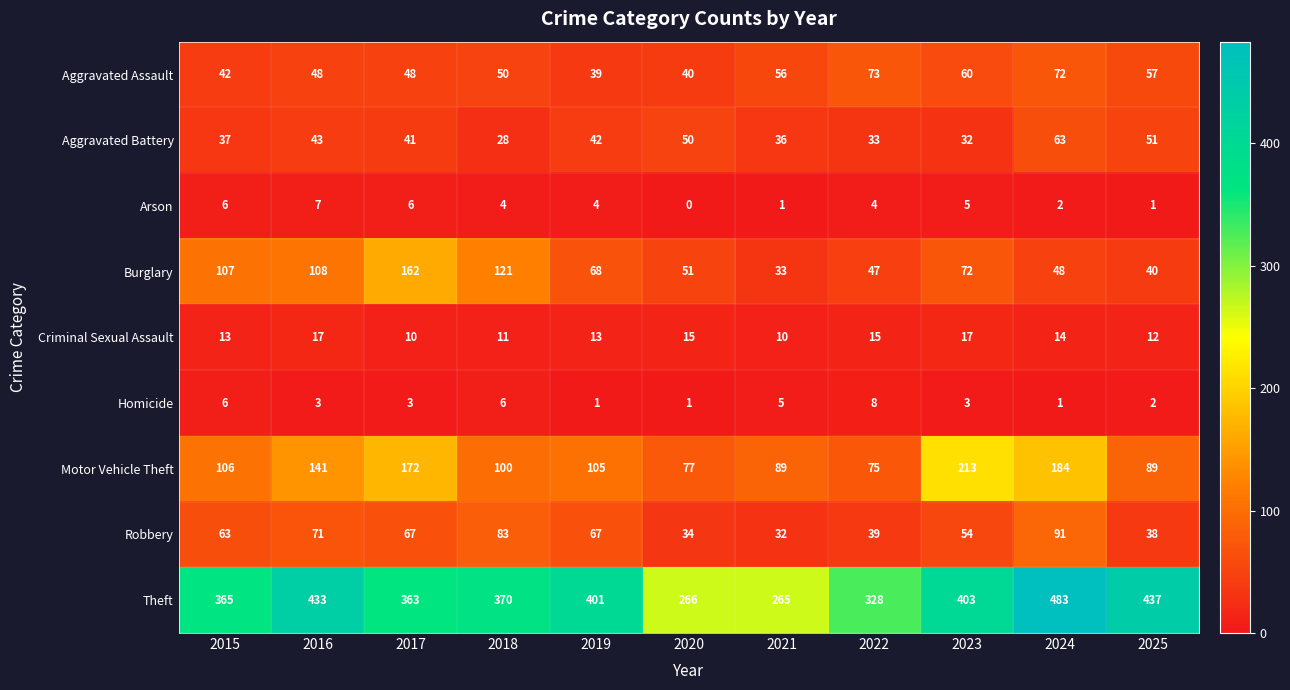

Which series has the largest total across all categories?

Theft